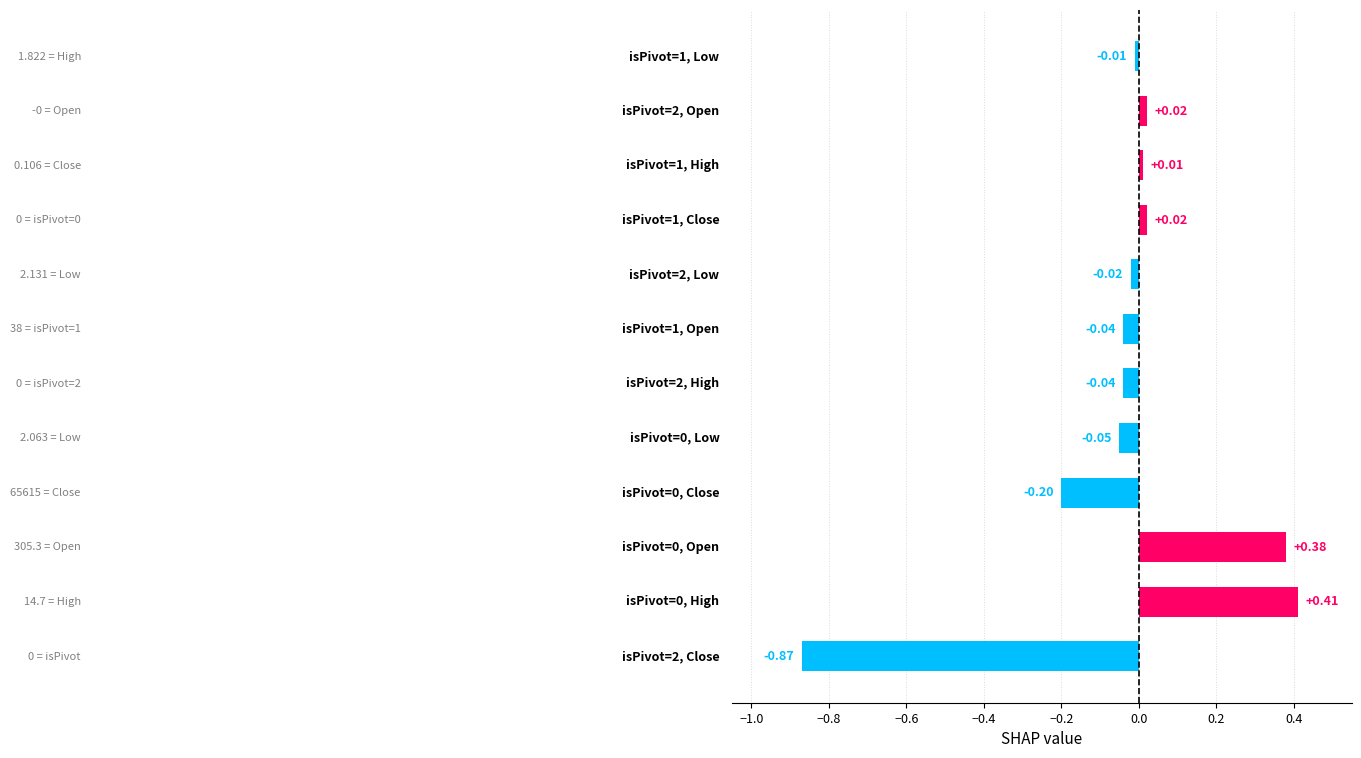

Does the chart contain stacked bars?

No